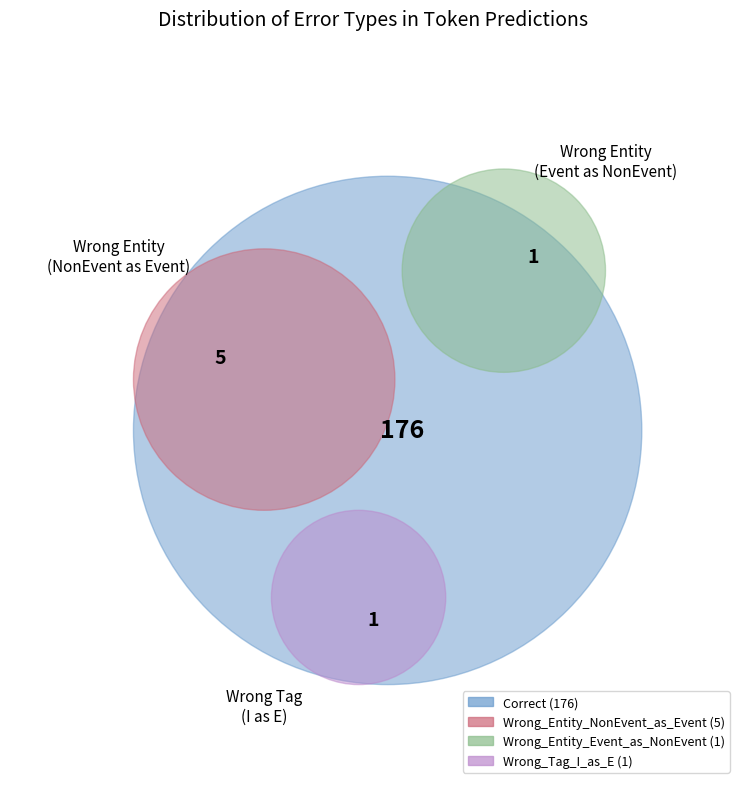

To the nearest percent, what percentage of the pie is Wrong_Tag_I_as_E?

1%